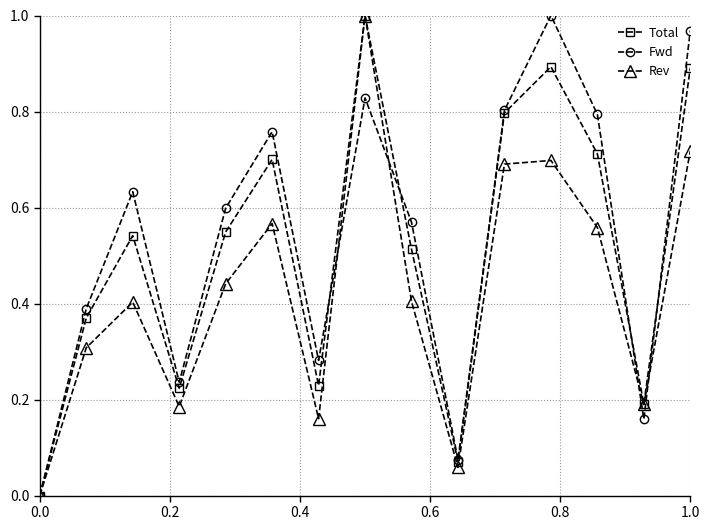

List the series in order of their overall mean, lowest first.

Rev, Total, Fwd